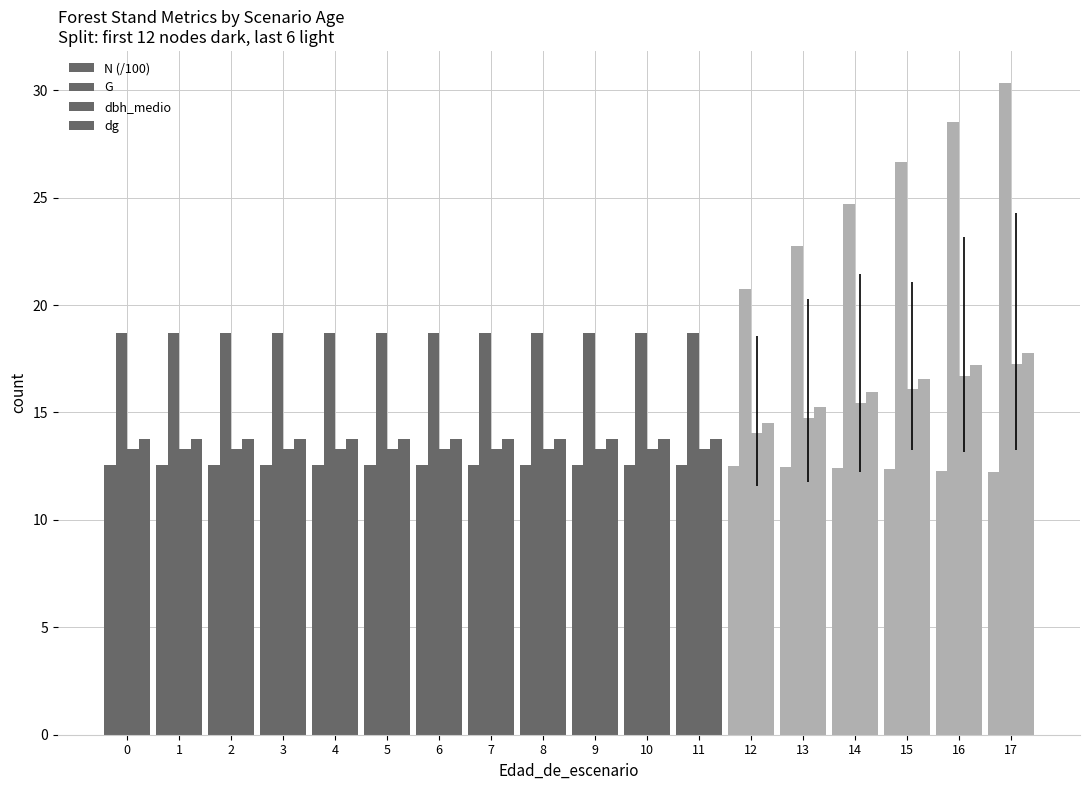

Is the value of dg at 11 greater than the value of N (/100) at 4?

Yes